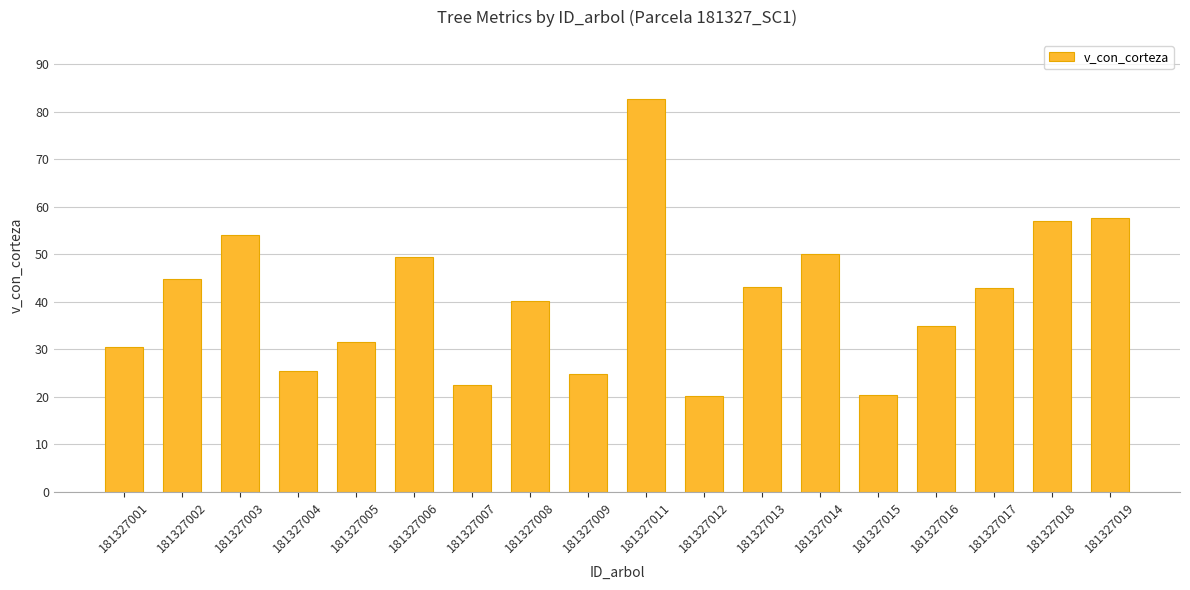

What is the value of the 5th bar from the left?

31.5